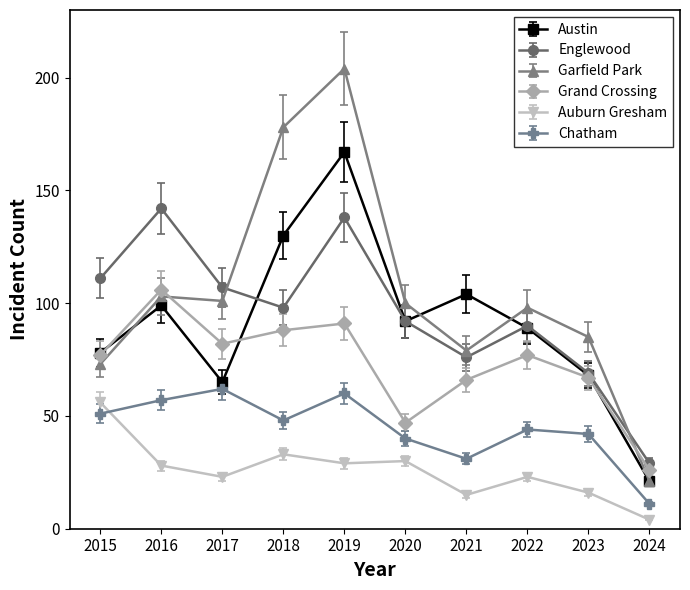

The Auburn Gresham series shows 16 at 2023. True or false?

True